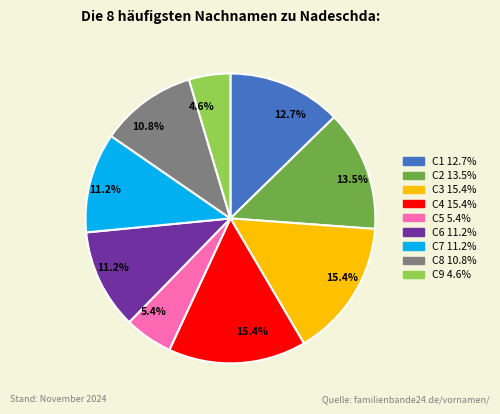

Which slice is the smallest?

C9